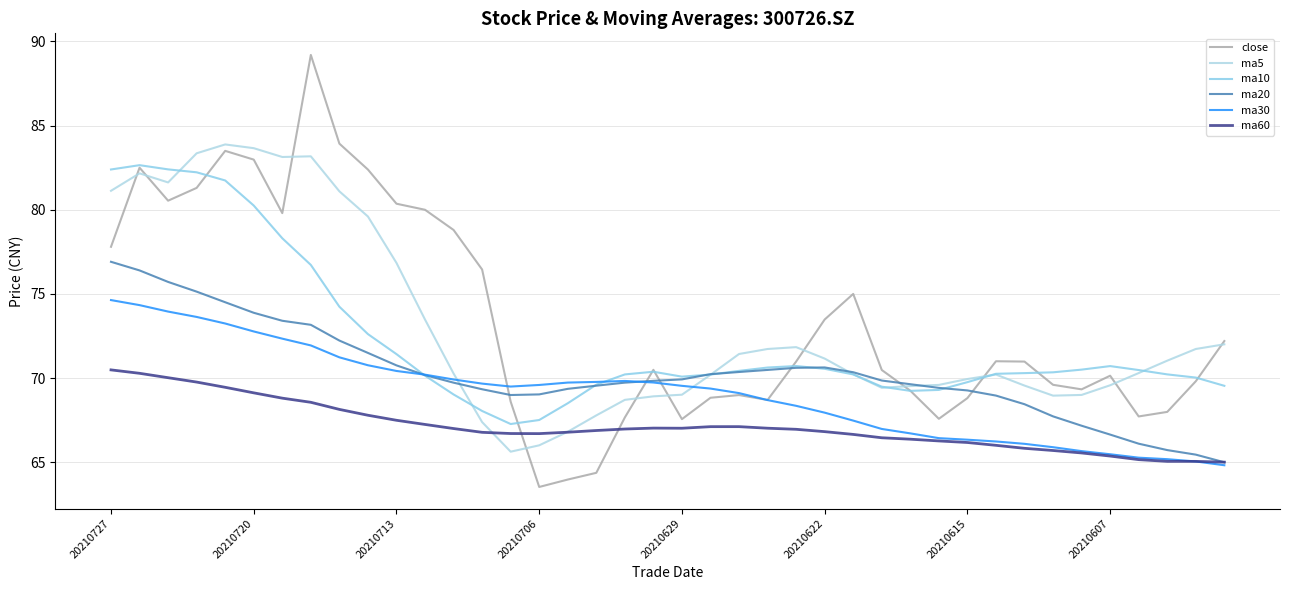

At how many categories does at least one series exceed 80?

11